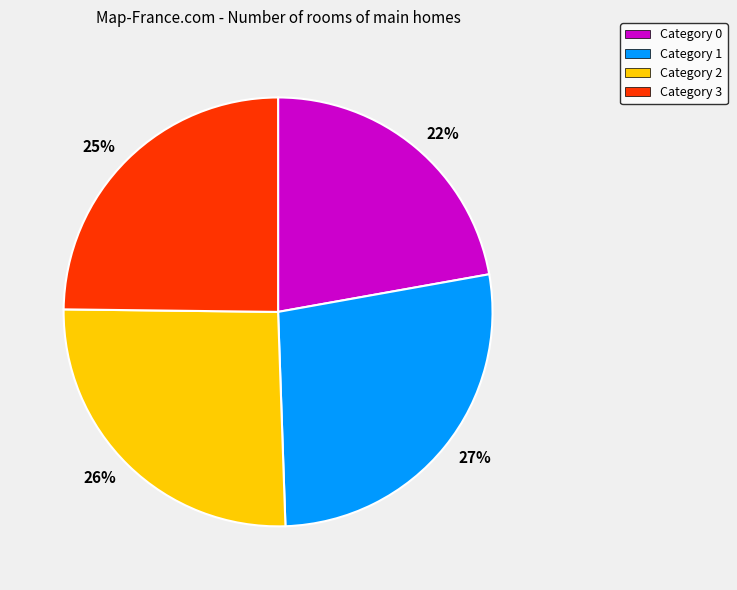

To the nearest percent, what portion does Category 2 represent?

26%